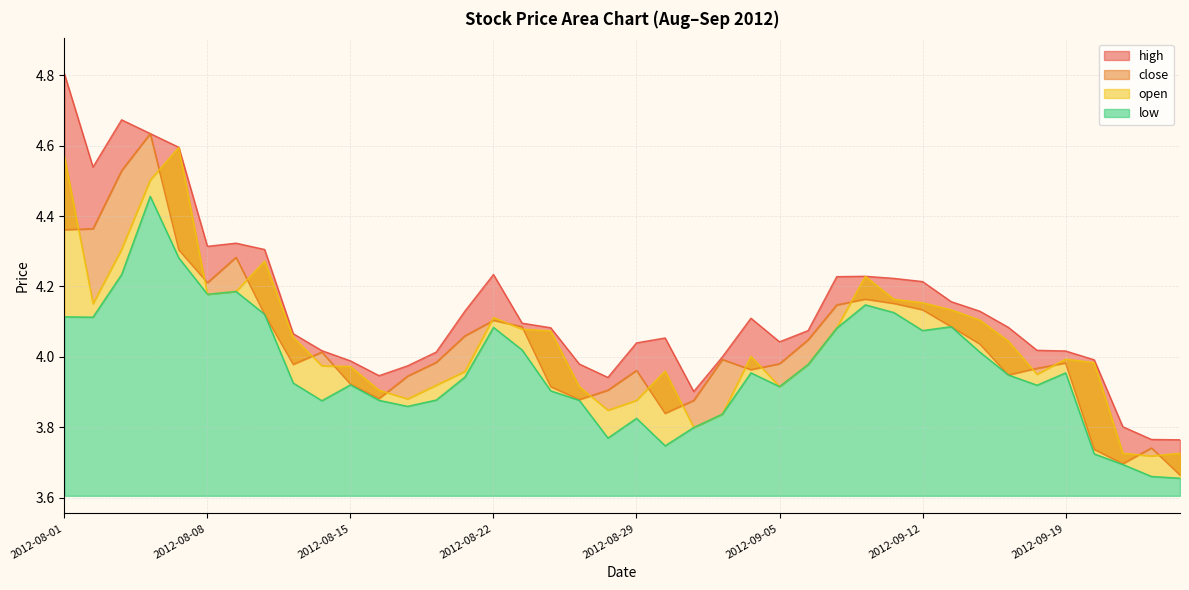

What is the average value of the low series?

4.0